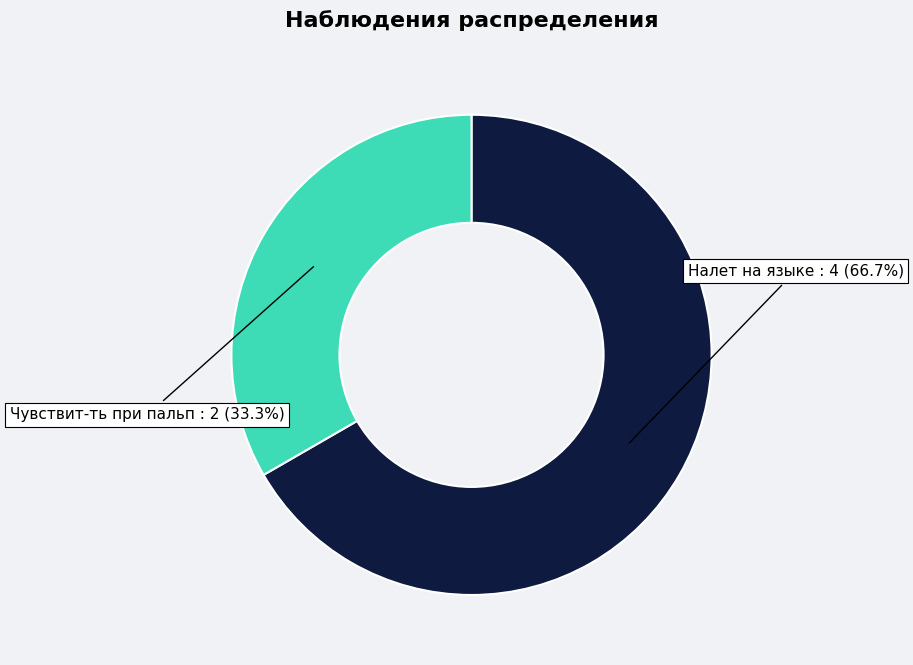

Count the number of slices in the pie.

2